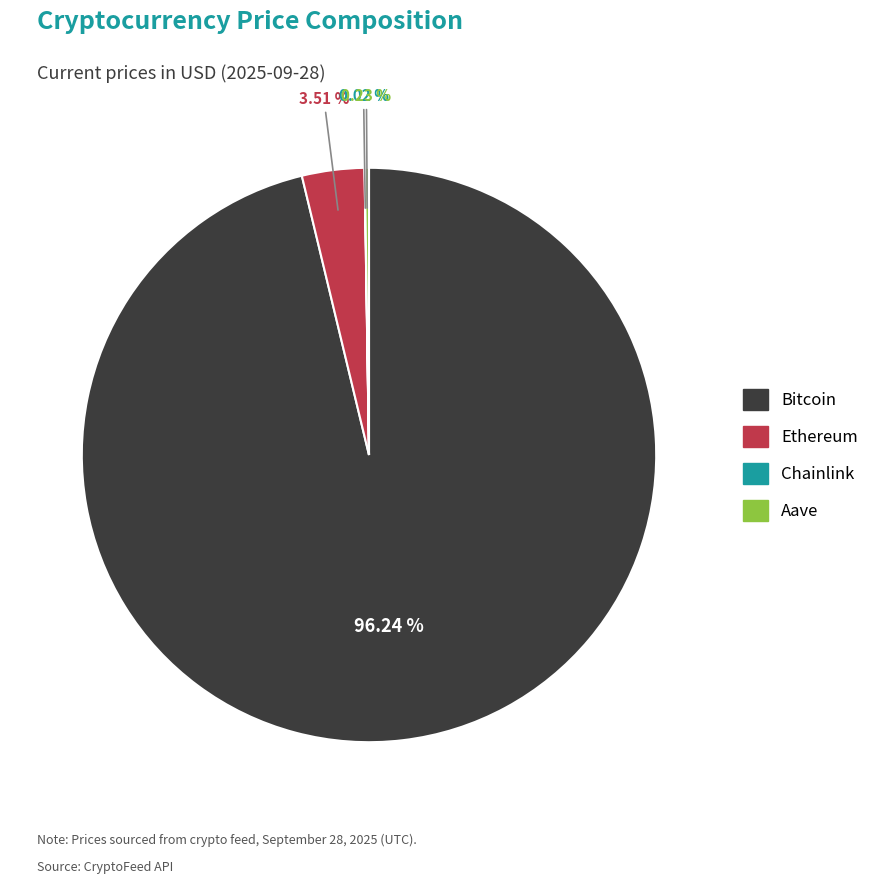

Which slice is the largest?

Bitcoin